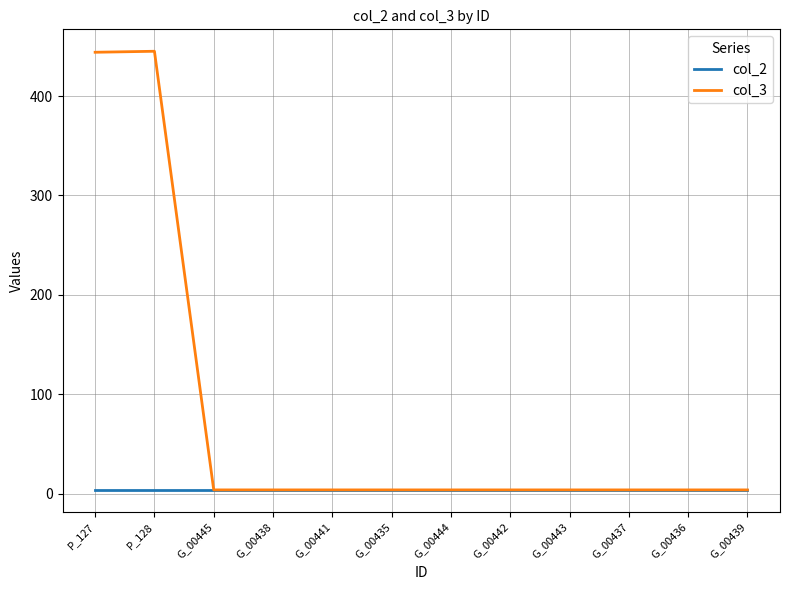

How many series are shown in this chart?

2